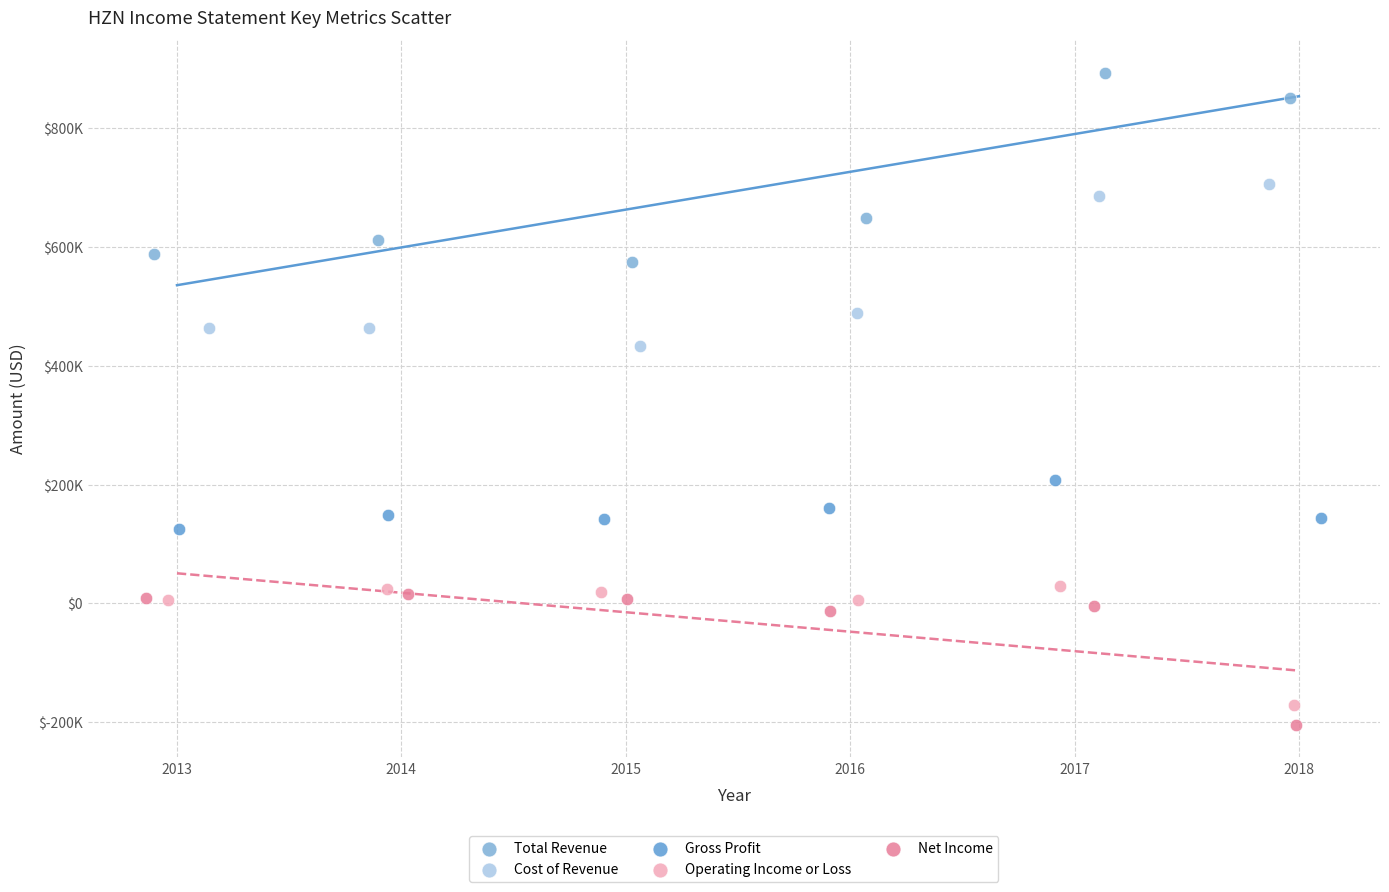

Which series reaches the maximum Y coordinate?

Total Revenue